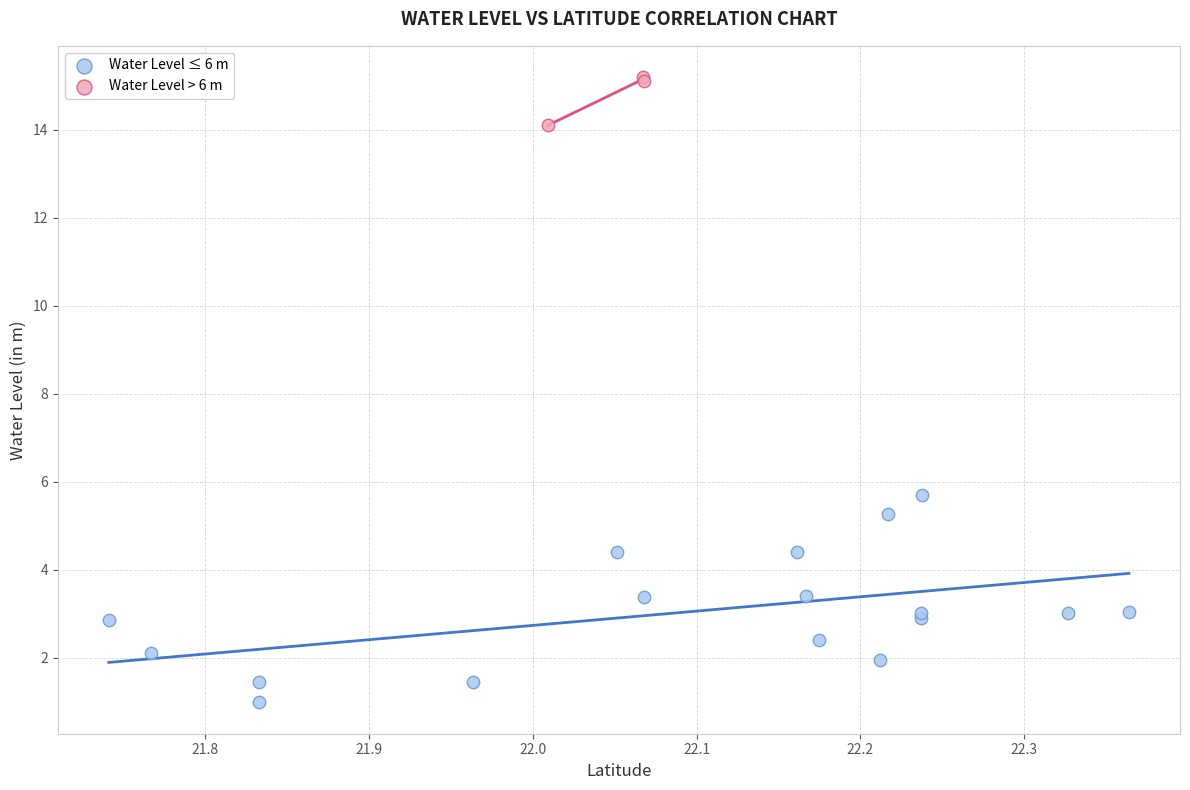

Which series reaches the minimum Y coordinate?

Water Level ≤ 6 m